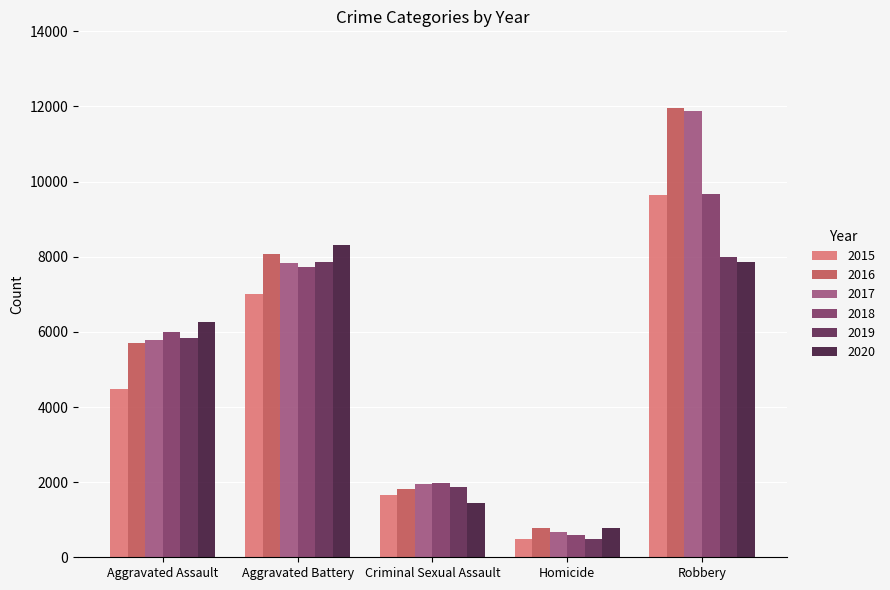

Count the 2017 values in the range 1938 to 7845.

3